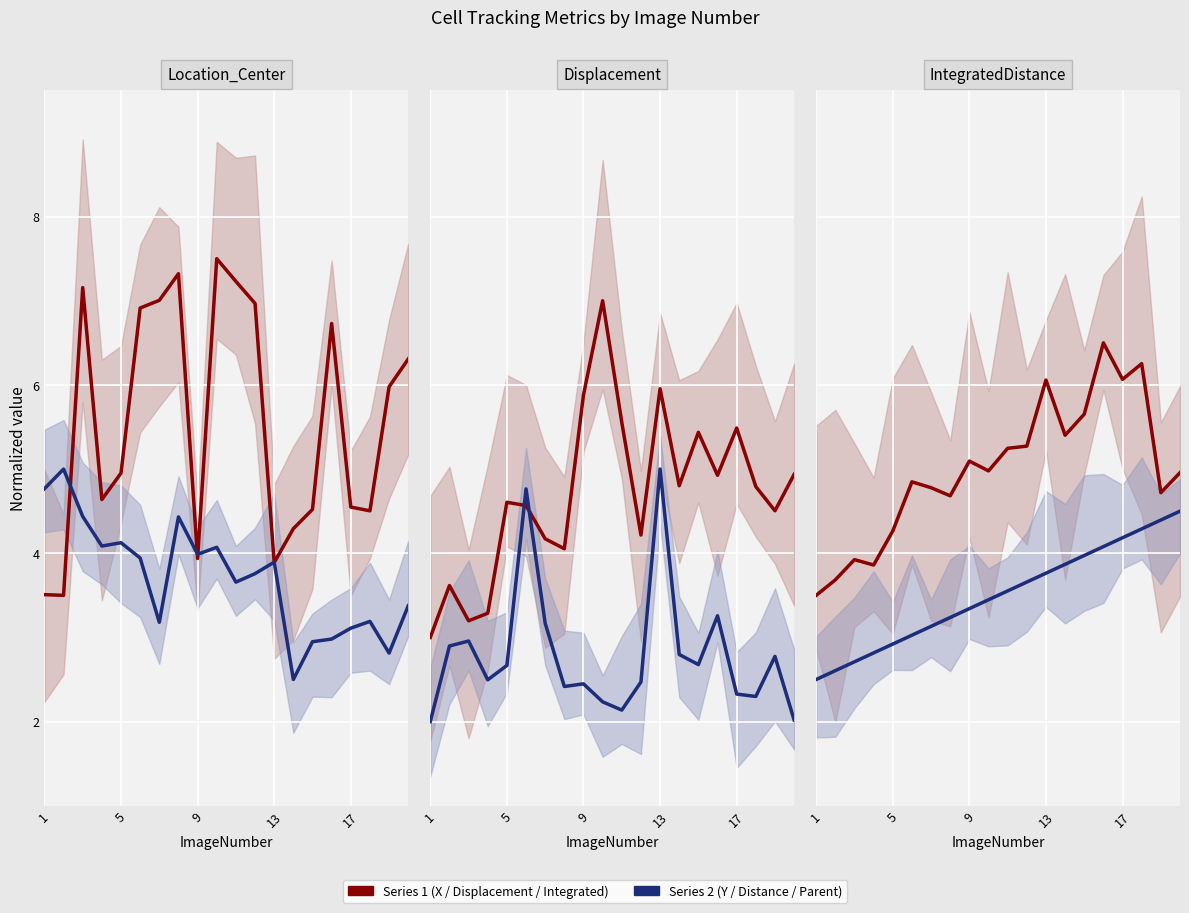

Reading left to right, list all the values displayed in this chart.

Location_Center_X: 3.5	3.5	7.2	4.6	5.0	6.9	7.0	7.3	3.9	7.5	7.2	7.0	3.9	4.3	4.5	6.7	4.5	4.5	6.0	6.3
Location_Center_Y: 4.8	5.0	4.4	4.1	4.1	3.9	3.2	4.4	4.0	4.1	3.7	3.8	3.9	2.5	2.9	3.0	3.1	3.2	2.8	3.4
TrackObjects_Displacement_50: 3.0	3.6	3.2	3.3	4.6	4.6	4.2	4.1	5.9	7.0	5.6	4.2	6.0	4.8	5.4	4.9	5.5	4.8	4.5	4.9
TrackObjects_DistanceTraveled_50: 2.0	2.9	3.0	2.5	2.7	4.8	3.2	2.4	2.4	2.2	2.1	2.5	5.0	2.8	2.7	3.3	2.3	2.3	2.8	2.0
TrackObjects_IntegratedDistance_50: 3.5	3.7	3.9	3.9	4.3	4.8	4.8	4.7	5.1	5.0	5.2	5.3	6.1	5.4	5.7	6.5	6.1	6.3	4.7	5.0
TrackObjects_ParentImageNumber_50: 2.5	2.6	2.7	2.8	2.9	3.0	3.1	3.2	3.3	3.4	3.6	3.7	3.8	3.9	4.0	4.1	4.2	4.3	4.4	4.5